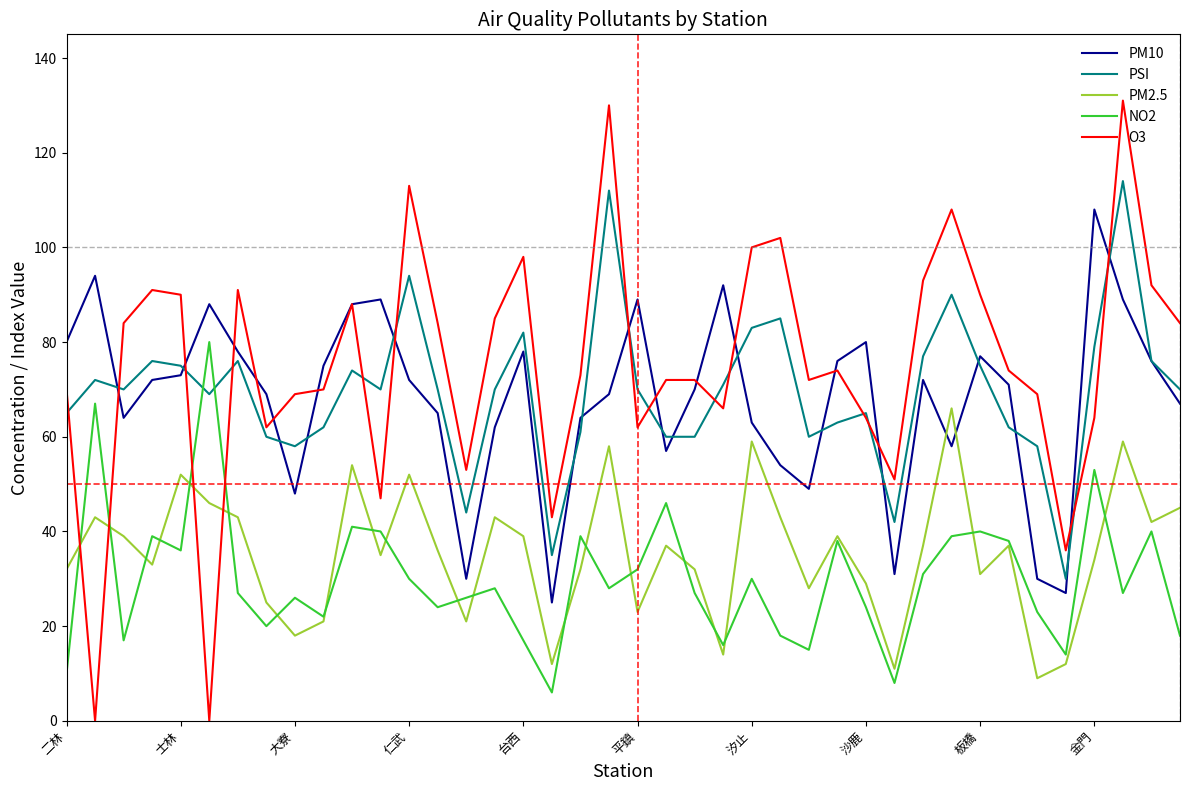

What are all the series names shown in the legend?

PM10, PSI, PM2.5, NO2, O3